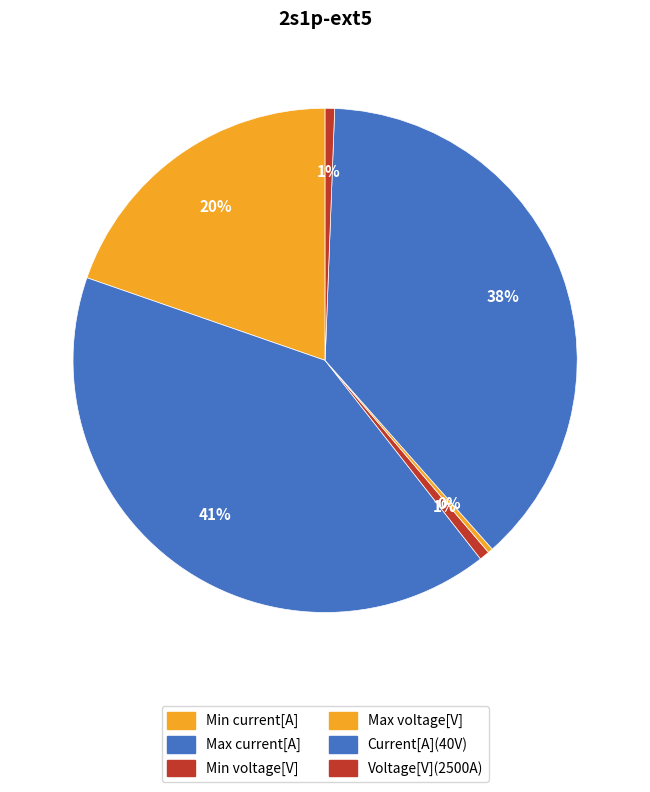

Between Voltage[V](2500A) and Min voltage[V], which is larger?

Min voltage[V]